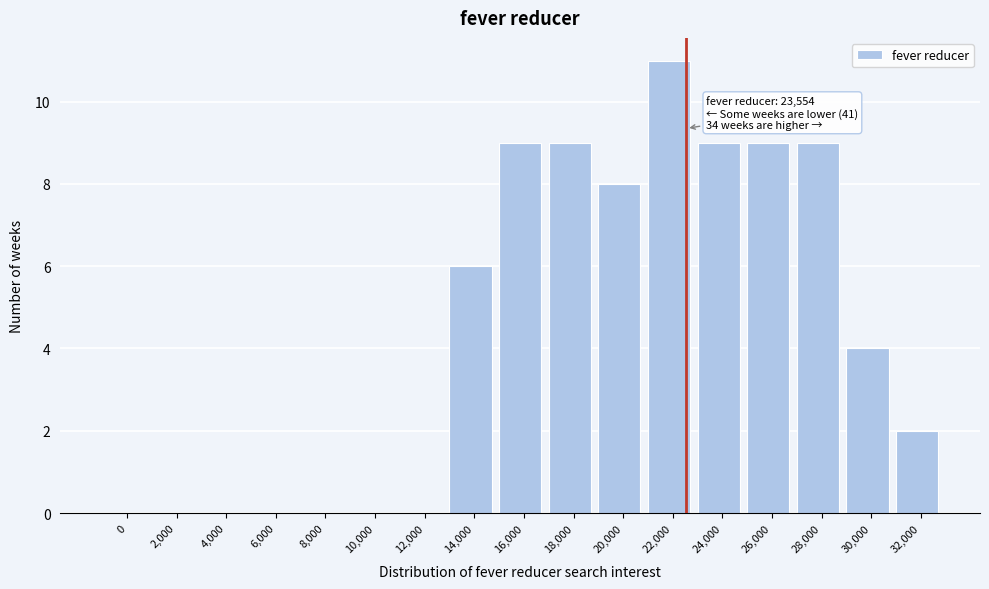

What is the greatest value displayed?

11